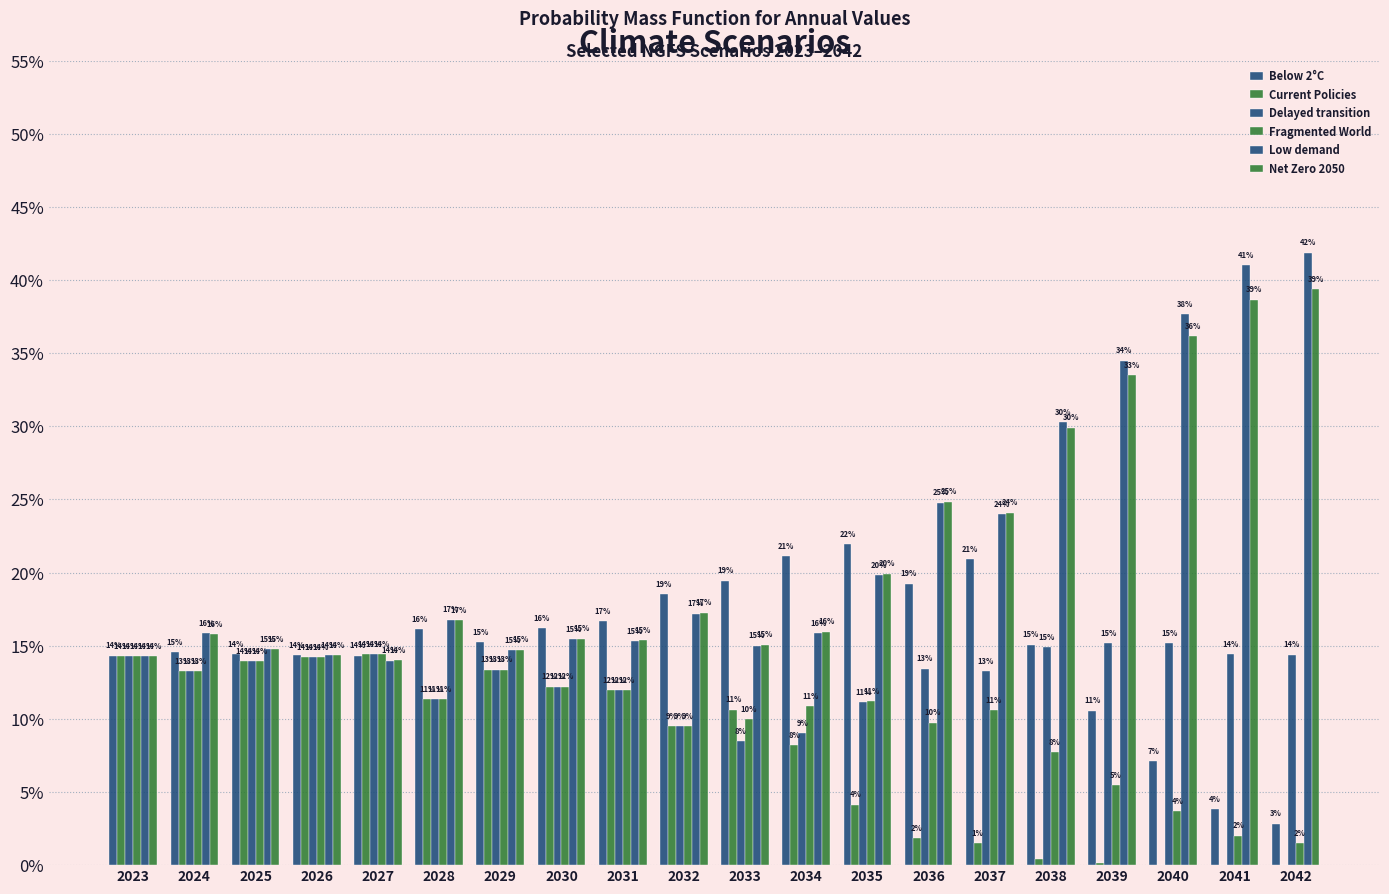

What is the difference between the highest and lowest values at 2037?

0.2